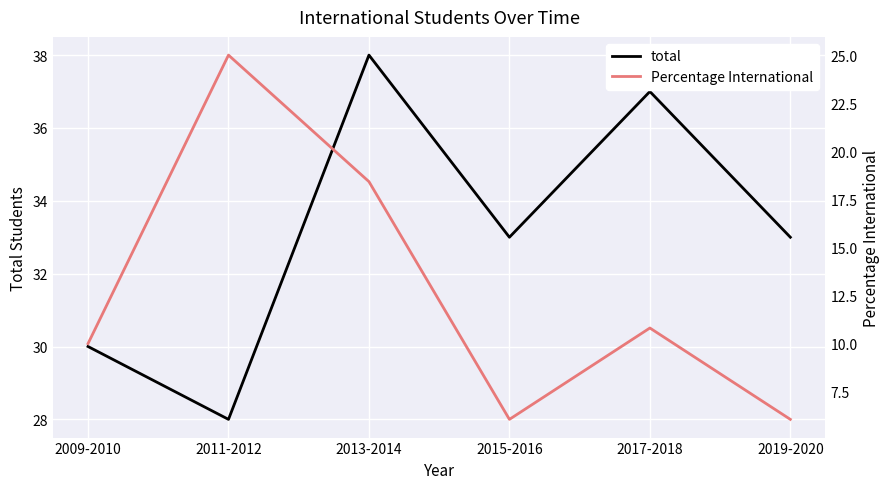

What is the difference between the maximum and minimum values in the total series?

10